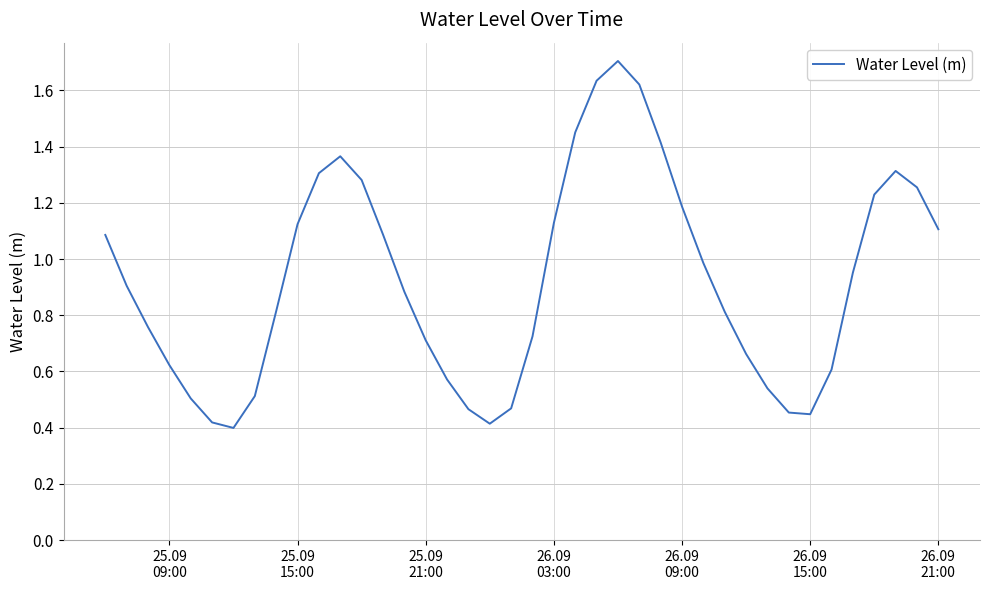

What is the greatest value displayed?

1.7